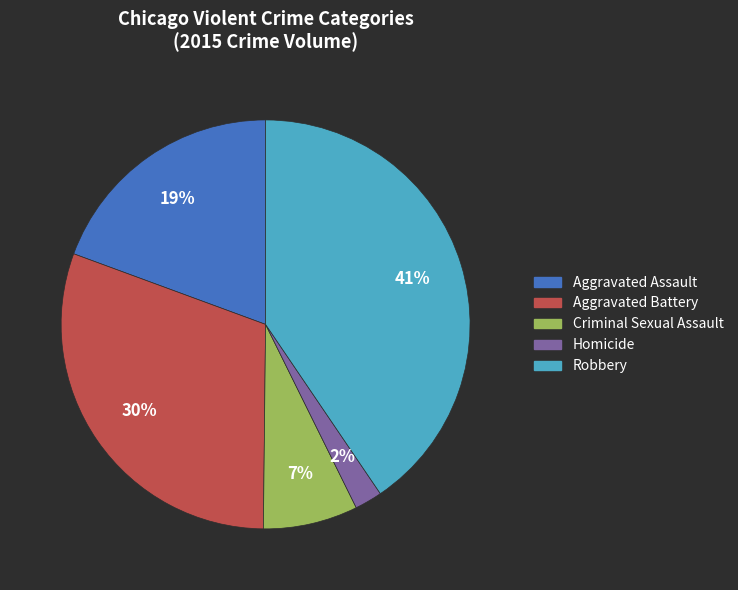

Between Aggravated Battery and Robbery, which is larger?

Robbery